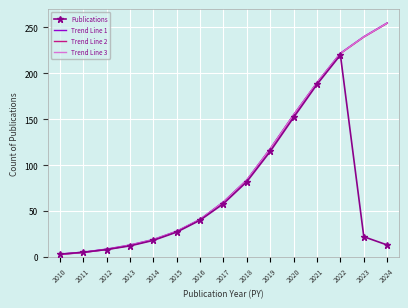

At which category is the sum across all series the highest?

2022